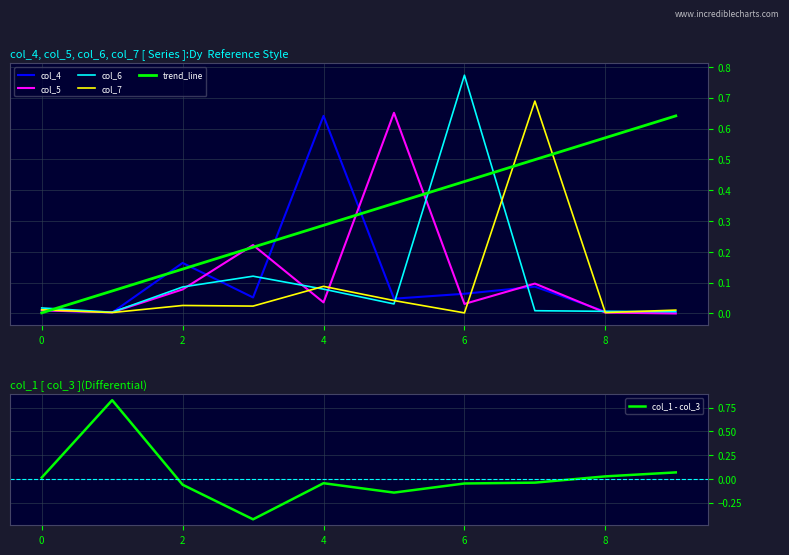

Which category has the highest value in the col_4 series?

4